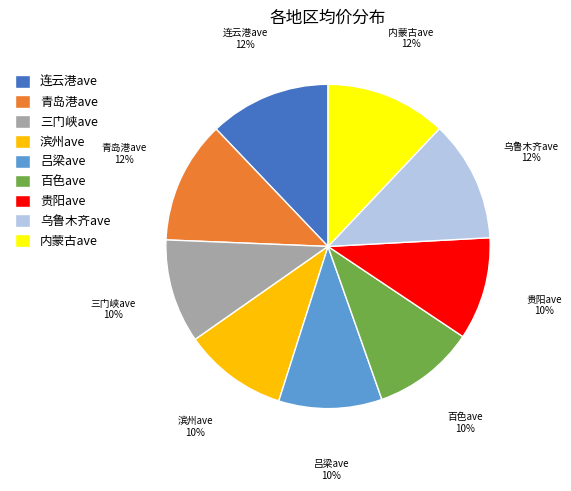

True or false: 滨州ave accounts for 25% of the total.

False